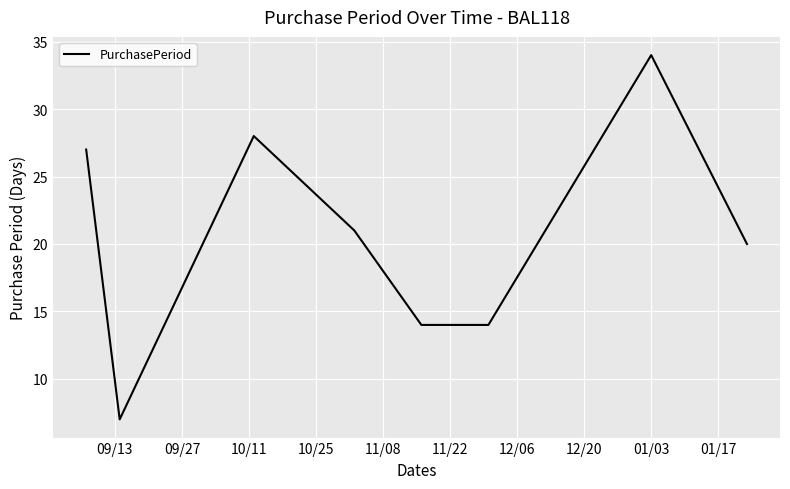

What is the average value?

21